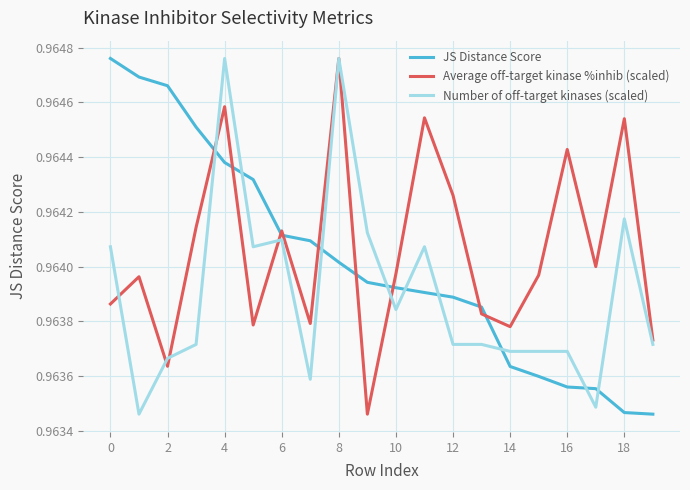

List the series in order of their overall mean, lowest first.

Number of off-target kinases (scaled), JS Distance Score, Average off-target kinase %inhib (scaled)